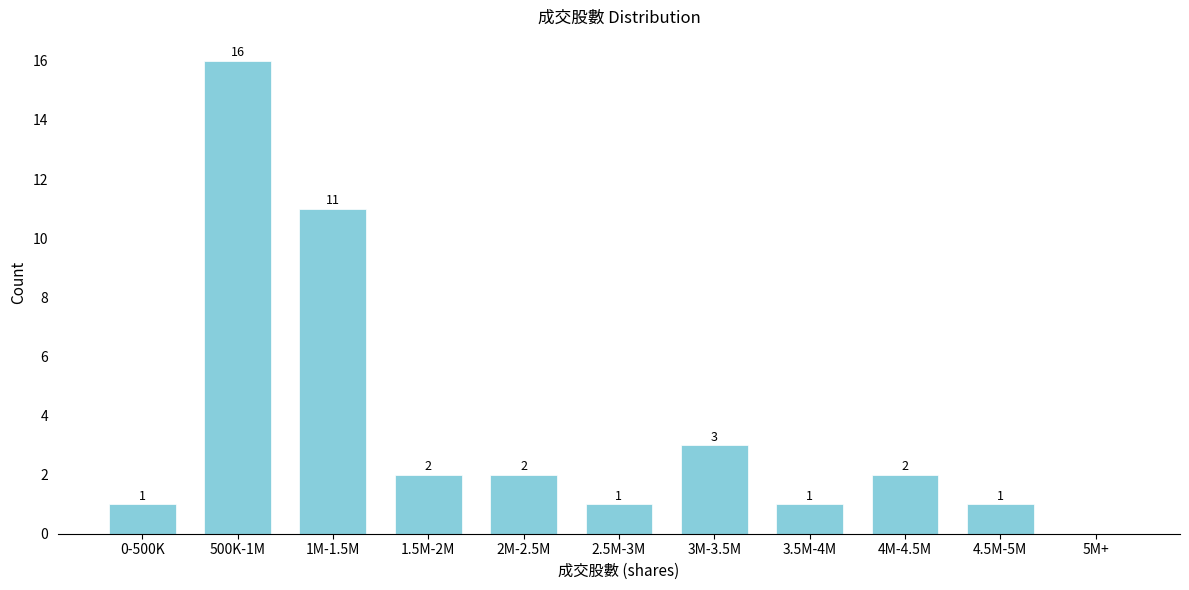

Reading left to right, extract all data points from this chart.

0-500K=1	500K-1M=16	1M-1.5M=11	1.5M-2M=2	2M-2.5M=2	2.5M-3M=1	3M-3.5M=3	3.5M-4M=1	4M-4.5M=2	4.5M-5M=1	5M+=0